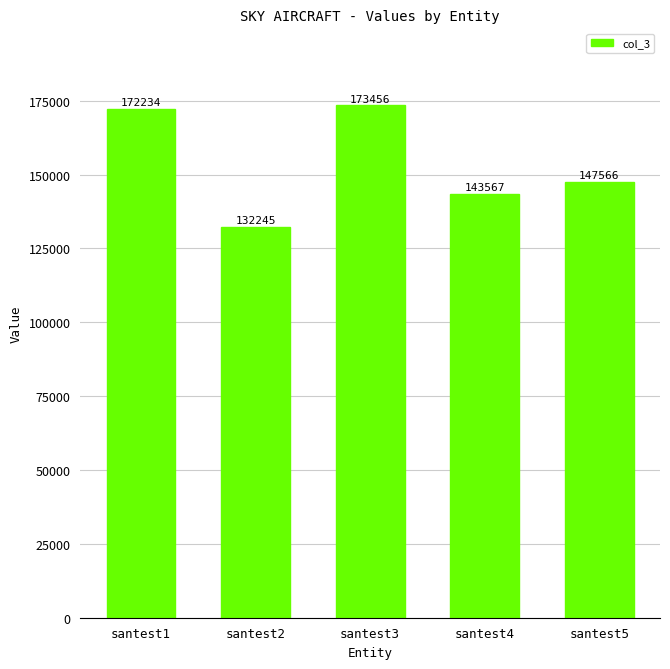

Approximately how many times larger is the value at santest1 compared to santest2?

1.3